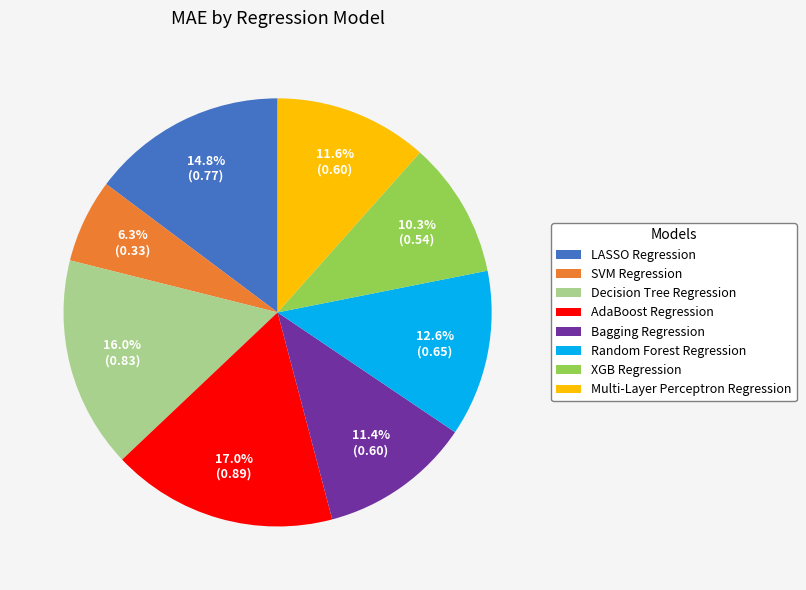

Is there a majority slice in this chart?

No